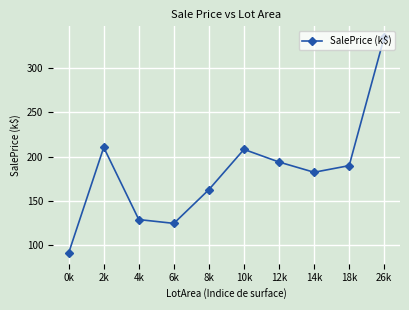

What is the ratio of the value at 14k to the value at 18k?

1.0